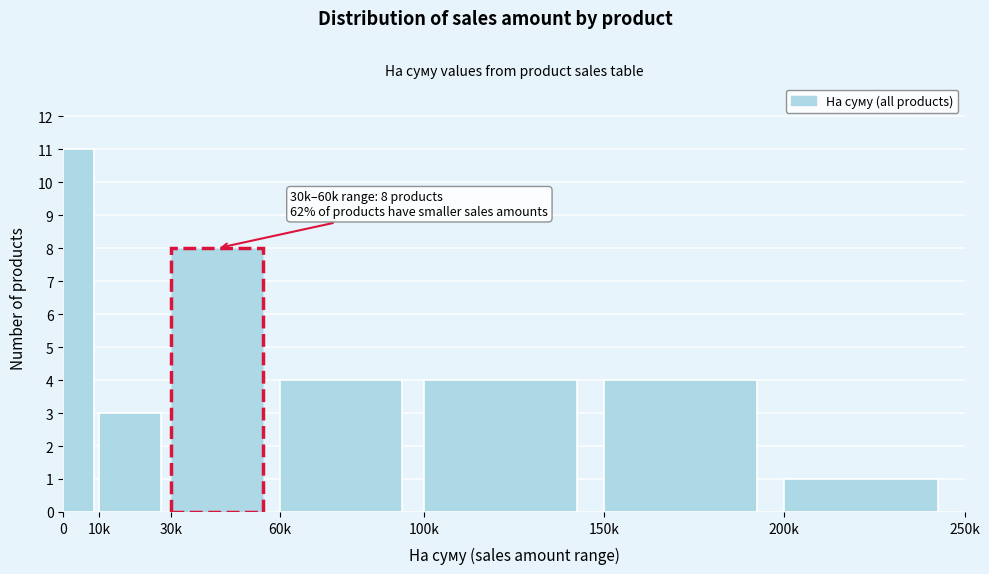

Reading right to left, transcribe all the data shown in this chart.

200k=1	150k=4	100k=4	60k=4	30k=8	10k=3	0=11